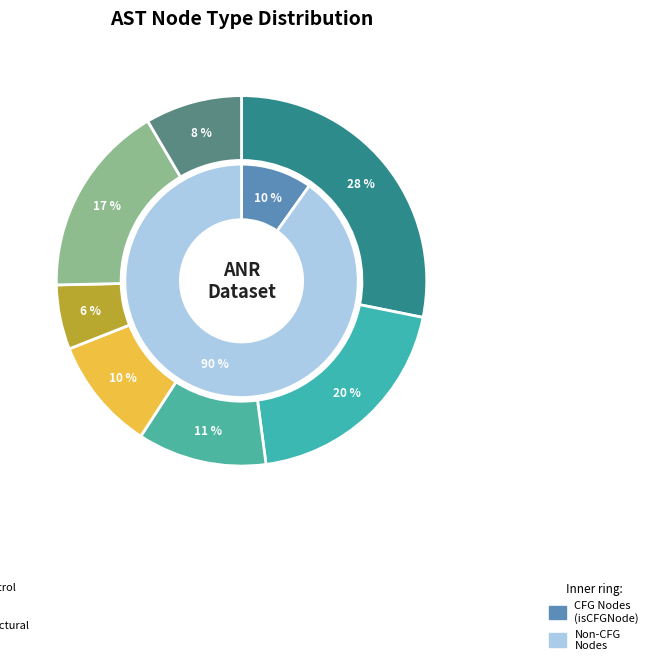

Which category has the smallest portion of the pie?

File